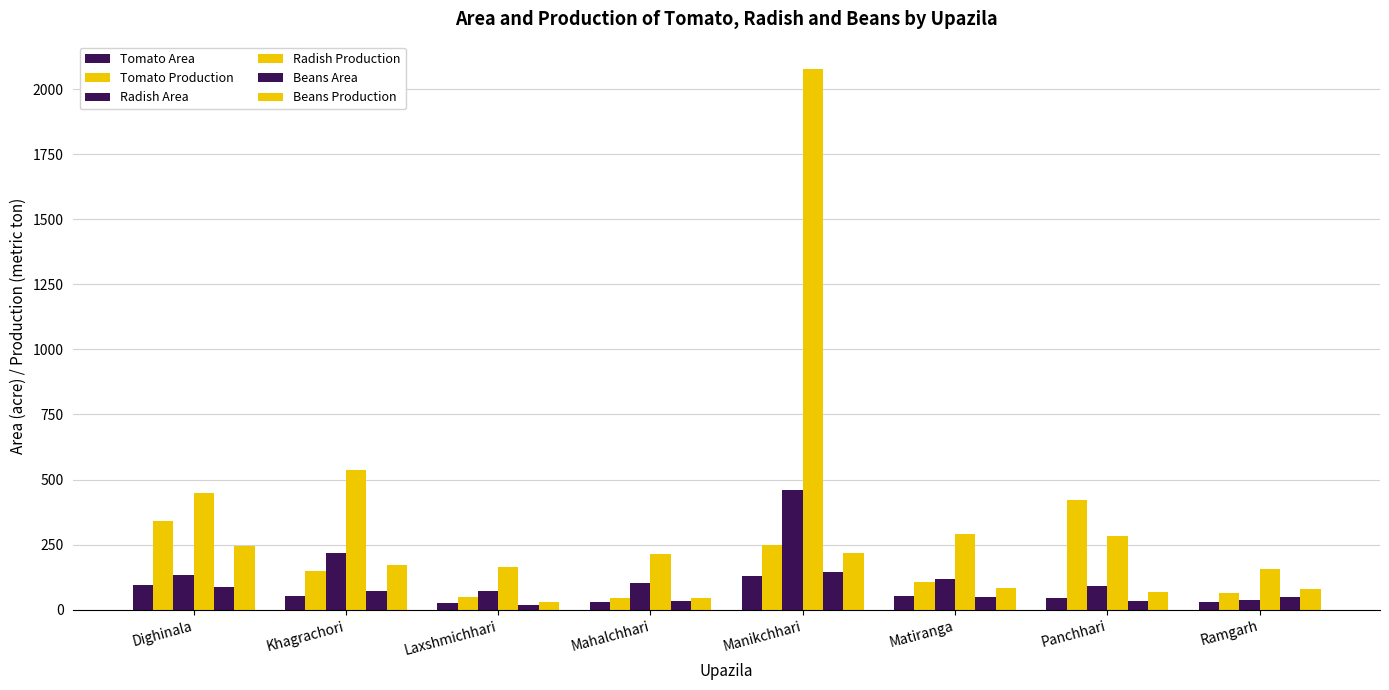

Does the chart contain any negative values?

No